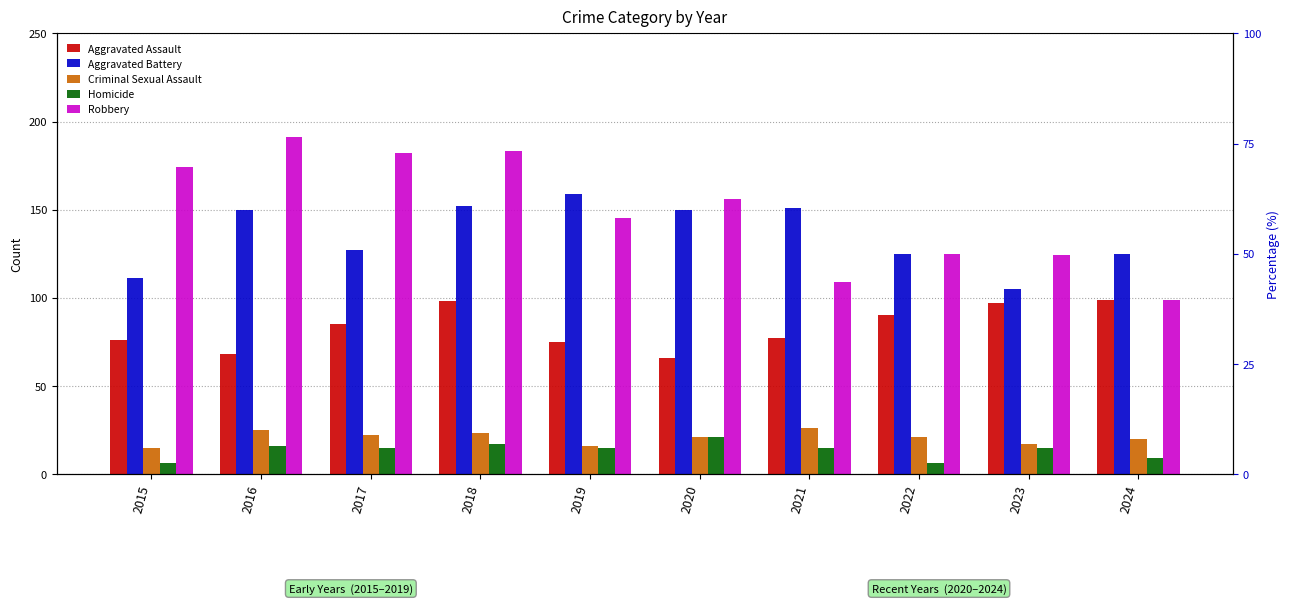

What is the difference between the Aggravated Battery values at 2023 and 2019?

54